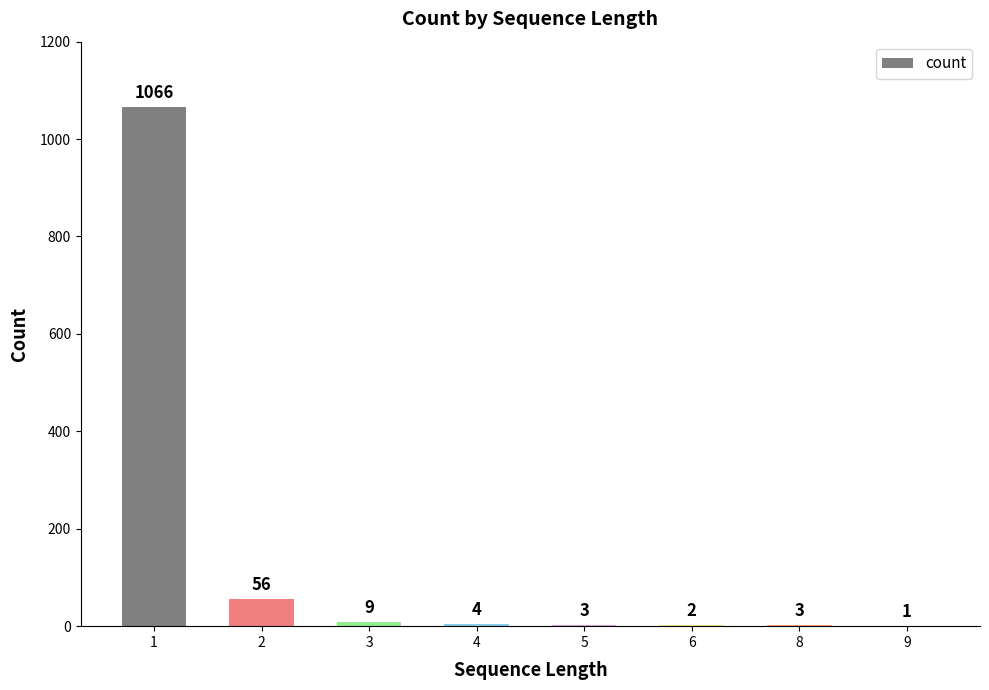

True or false: the data shows 96 at 2.

False